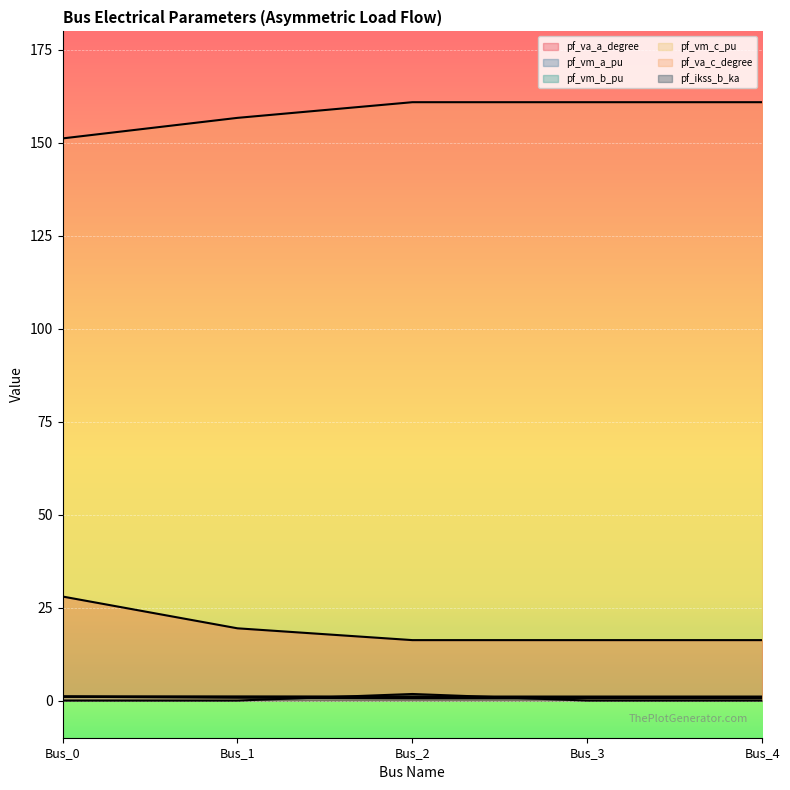

Which category has the highest value in the pf_vm_b_pu series?

Bus_0